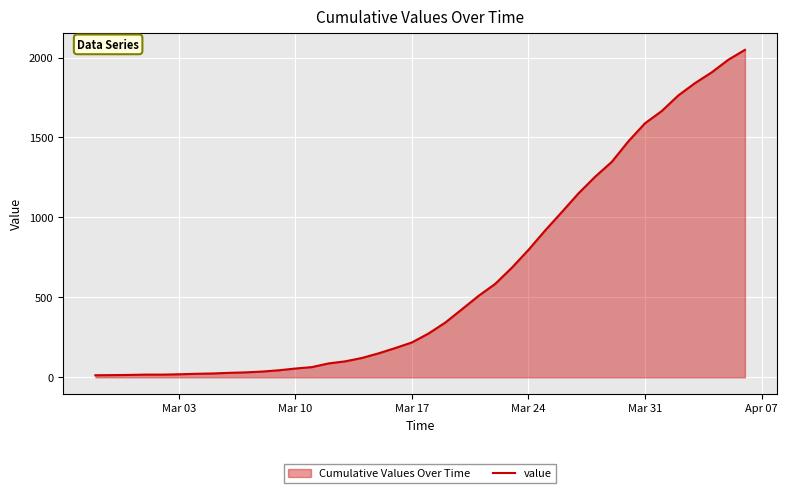

Is it true that the value at Mar 31 is 398?

False